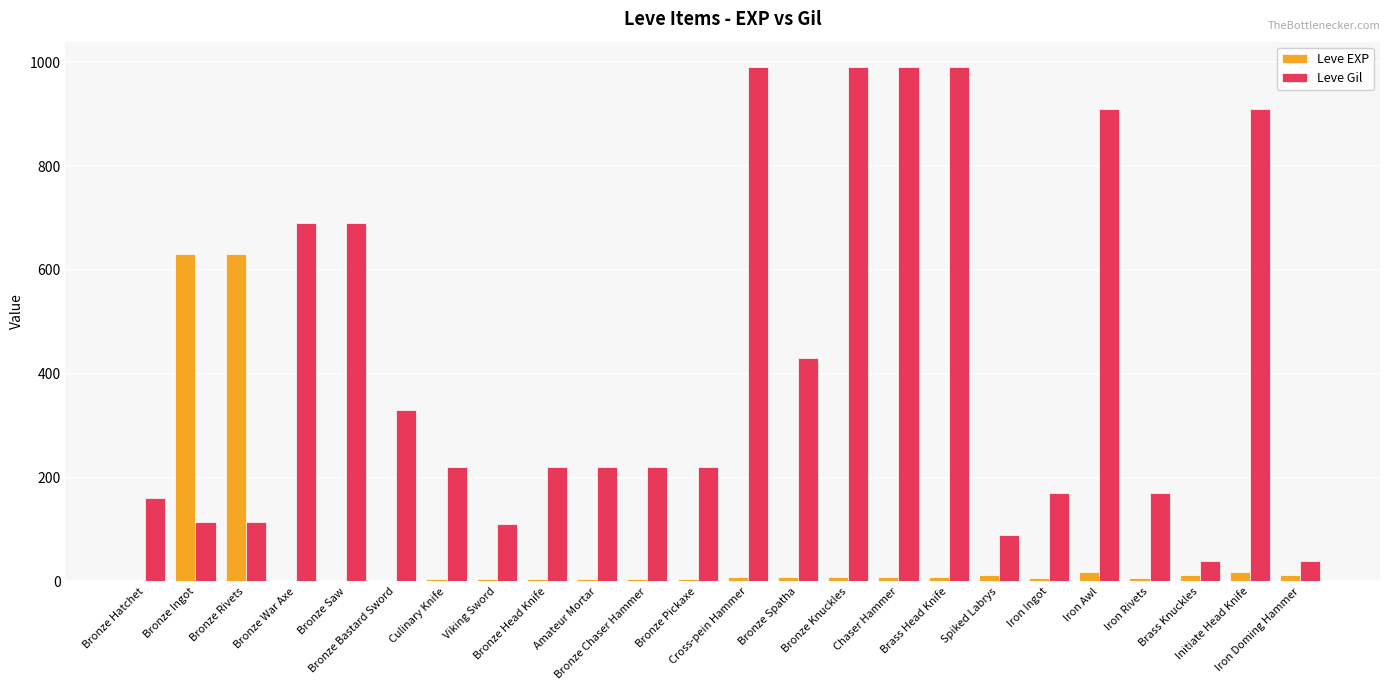

What is the maximum value shown in the chart?

990